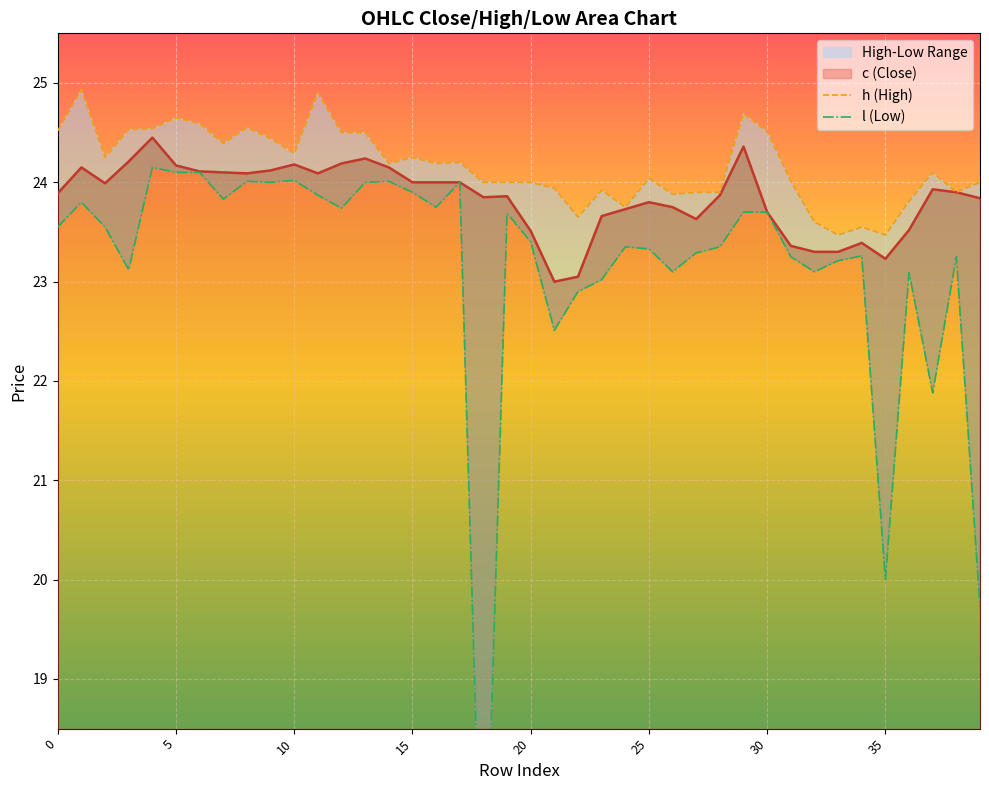

Reading left to right, list all the values displayed in this chart.

c: 0=23.9	1=24.1	2=24.0	3=24.2	4=24.4	5=24.2	6=24.1	7=24.1	8=24.1	9=24.1	10=24.2	11=24.1	12=24.2	13=24.2	14=24.1	15=24.0	16=24.0	17=24.0	18=23.9	19=23.9	20=23.5	21=23.0	22=23.1	23=23.7	24=23.7	25=23.8	26=23.8	27=23.6	28=23.9	29=24.4	30=23.7	31=23.4	32=23.3	33=23.3	34=23.4	35=23.2	36=23.5	37=23.9	38=23.9	39=23.8
h: 0=24.5	1=24.9	2=24.2	3=24.5	4=24.5	5=24.6	6=24.6	7=24.4	8=24.6	9=24.4	10=24.3	11=24.9	12=24.5	13=24.5	14=24.2	15=24.2	16=24.2	17=24.2	18=24.0	19=24.0	20=24.0	21=23.9	22=23.6	23=23.9	24=23.8	25=24.0	26=23.9	27=23.9	28=23.9	29=24.7	30=24.5	31=24.0	32=23.6	33=23.5	34=23.6	35=23.5	36=23.8	37=24.1	38=23.9	39=24.0
l: 0=23.6	1=23.8	2=23.6	3=23.1	4=24.1	5=24.1	6=24.1	7=23.8	8=24.0	9=24.0	10=24.0	11=23.9	12=23.7	13=24.0	14=24.0	15=23.9	16=23.8	17=24.0	18=16.0	19=23.7	20=23.4	21=22.5	22=22.9	23=23.0	24=23.4	25=23.3	26=23.1	27=23.3	28=23.4	29=23.7	30=23.7	31=23.2	32=23.1	33=23.2	34=23.3	35=20.0	36=23.1	37=21.9	38=23.2	39=19.7